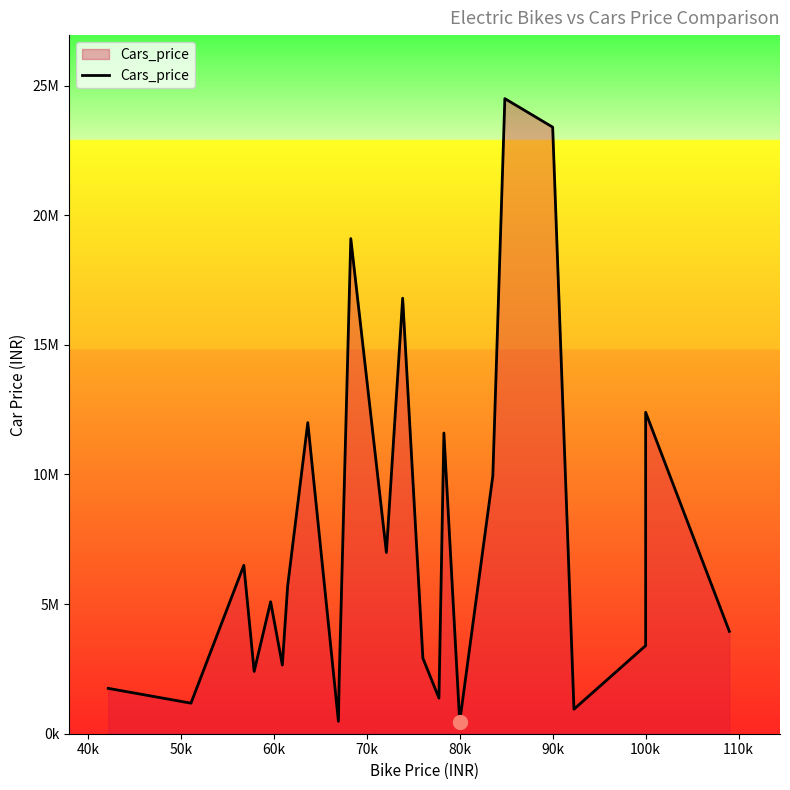

Count the number of categories in the chart.

24